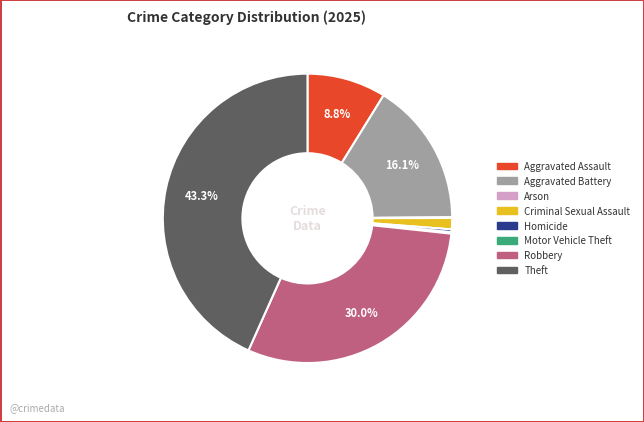

What portion of the pie excludes Aggravated Battery?

83.9%